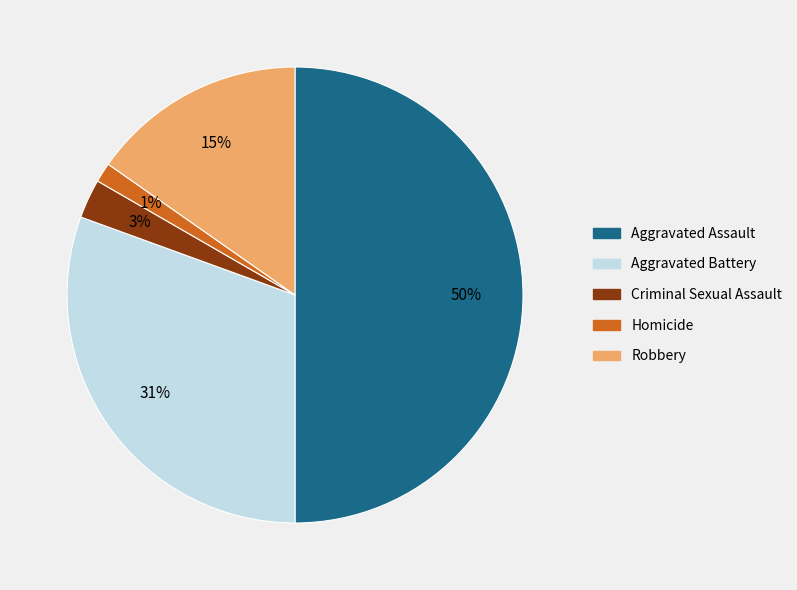

Approximately how many times larger is the value at Robbery compared to Aggravated Assault?

0.3